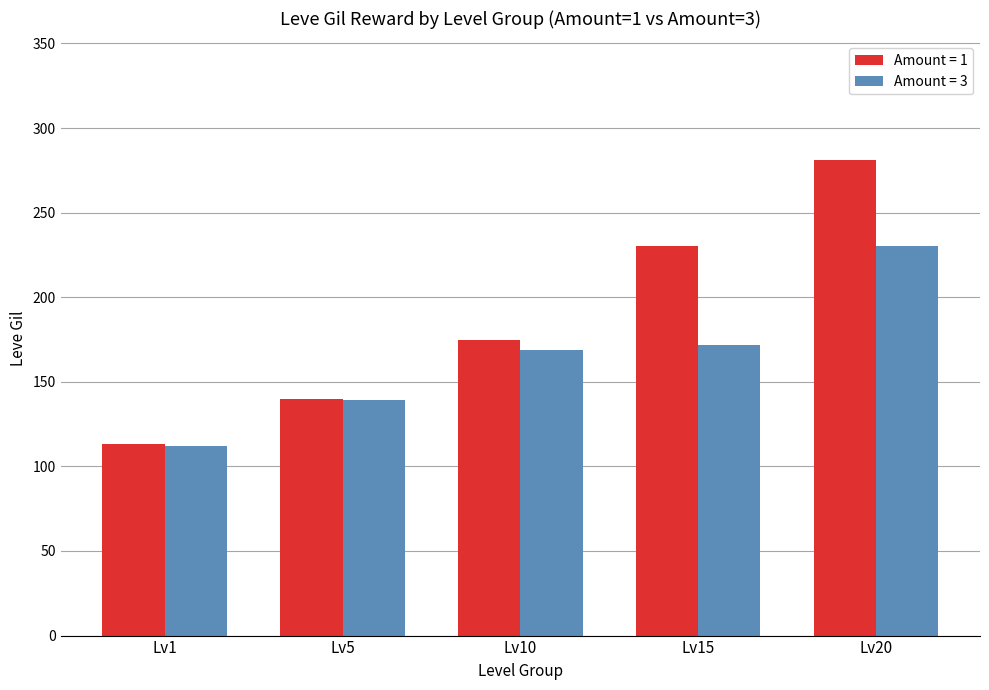

How many series are shown in this chart?

2